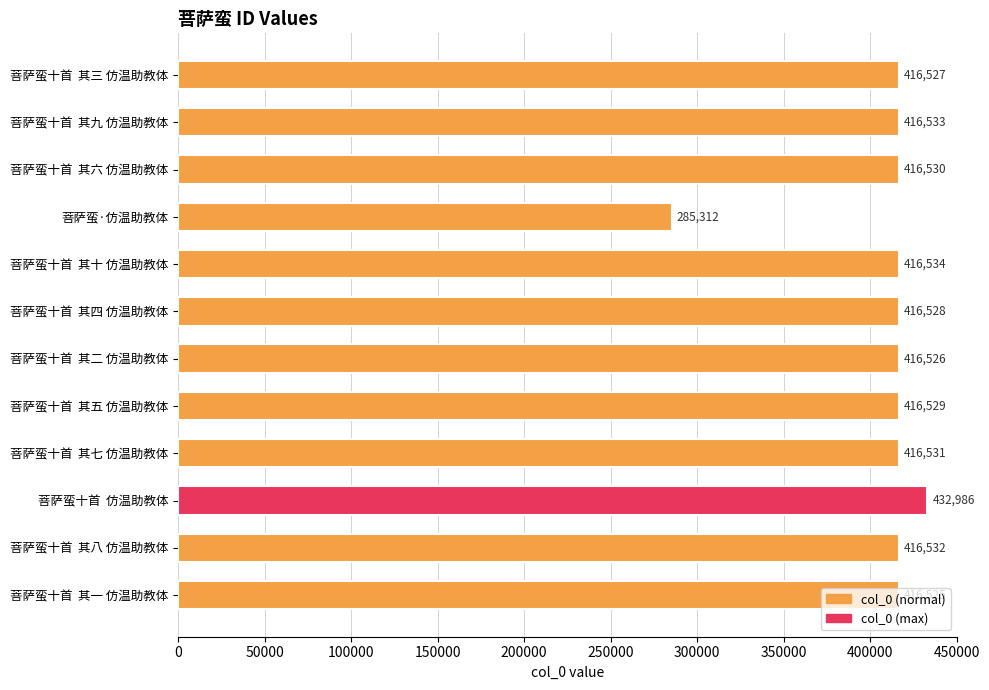

What is the maximum value shown in the chart?

432986